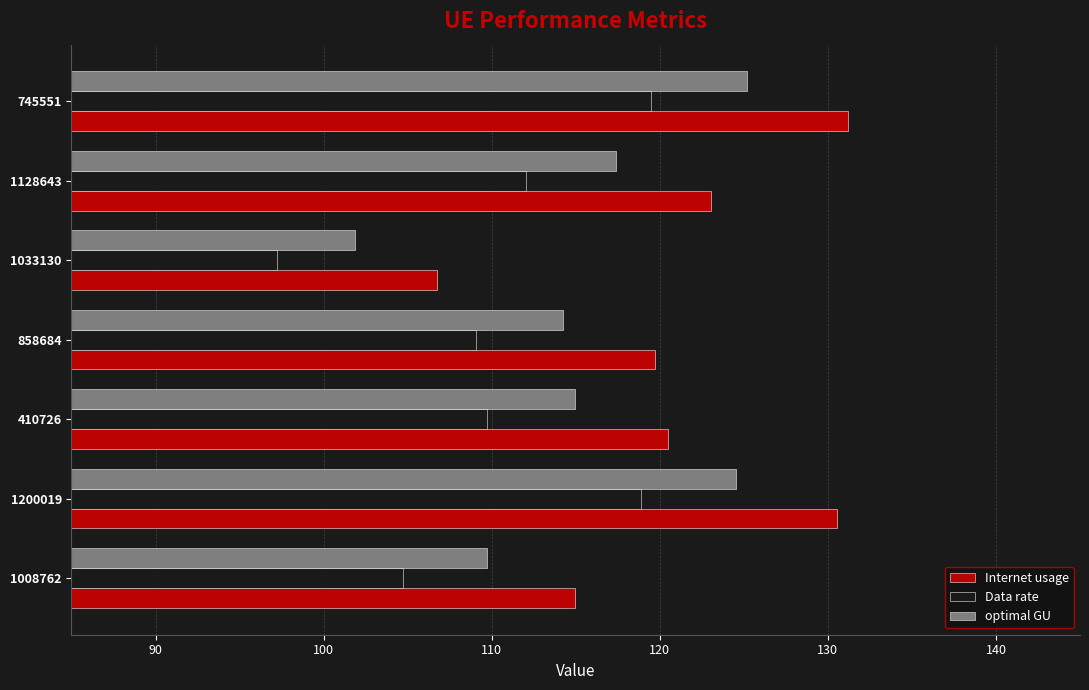

Between 410726 and 1033130, which series saw the biggest shift?

Internet usage